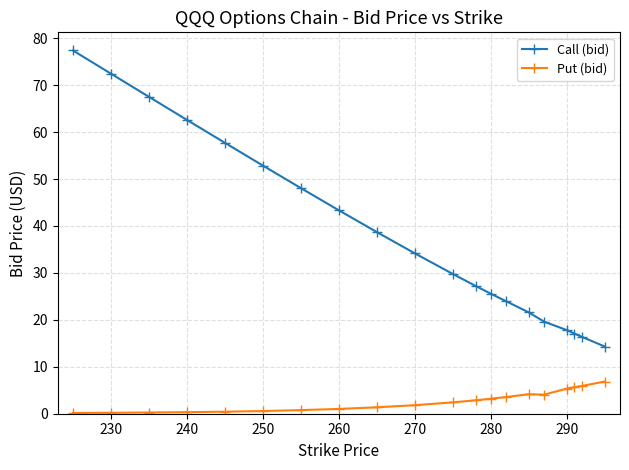

Which series has the largest range (max minus min)?

Call (bid)